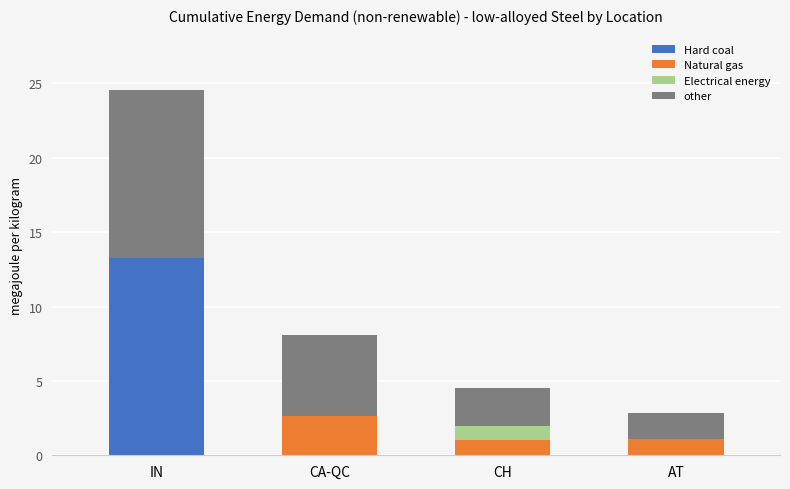

At which category is the sum across all series the highest?

IN